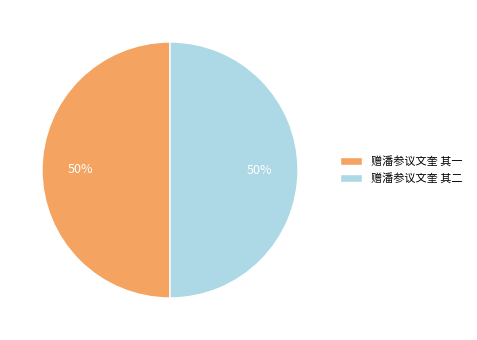

Do 赠潘参议文奎 其一 and 赠潘参议文奎 其二 together represent more than half of the pie?

Yes